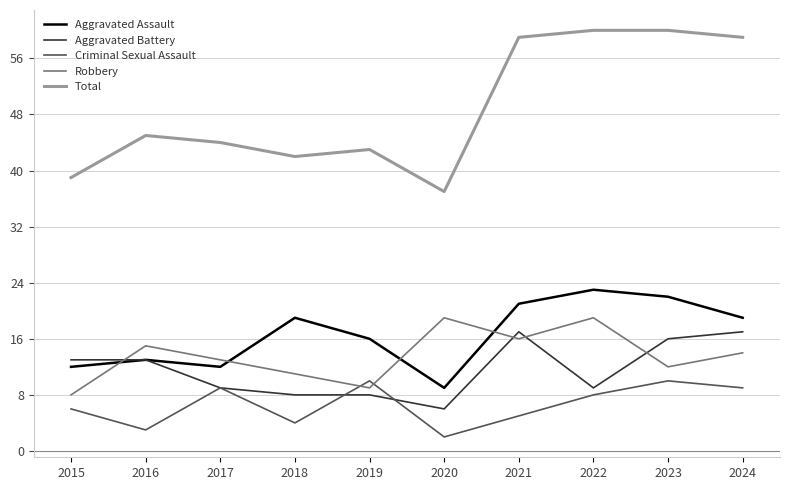

What is the sum of all Total values?

488